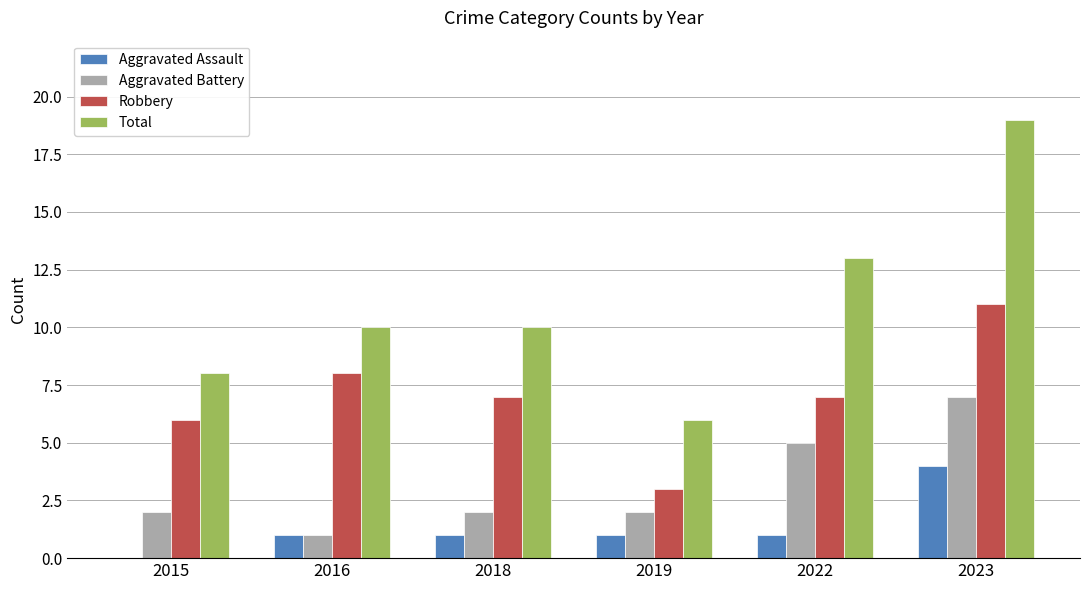

What is the total value across all series at 2019?

12